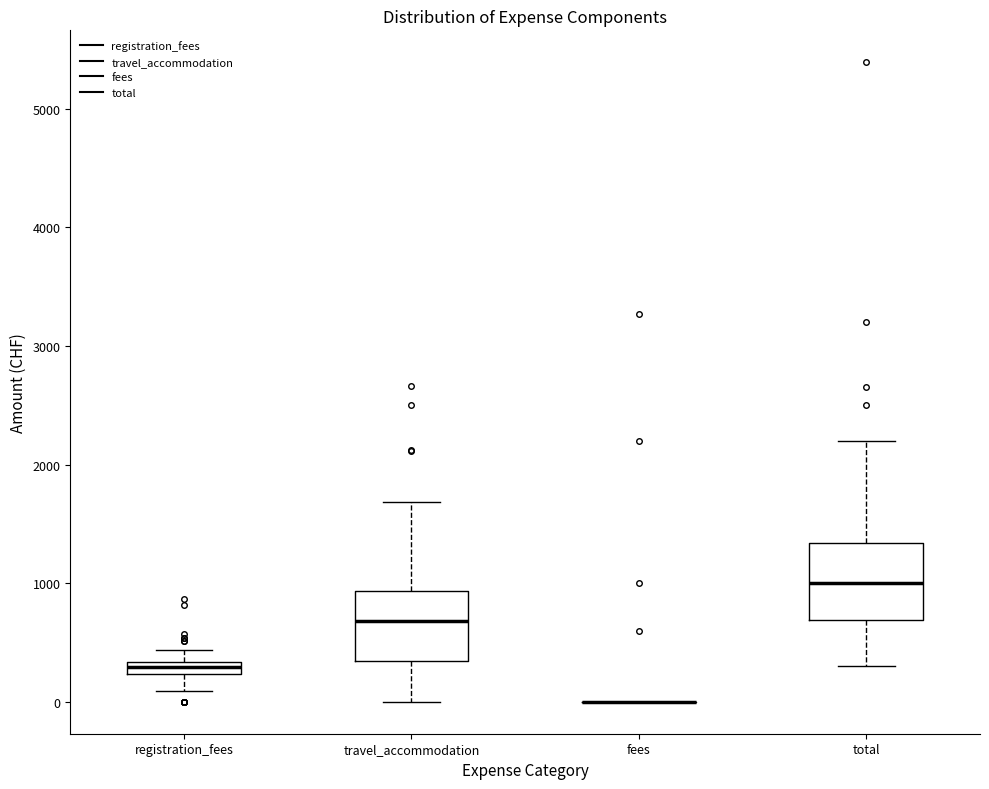

Where is the upper edge of the box for travel_accommodation on the y-axis? The values are not printed on the chart, so give them approximately, as read against the axis.

900